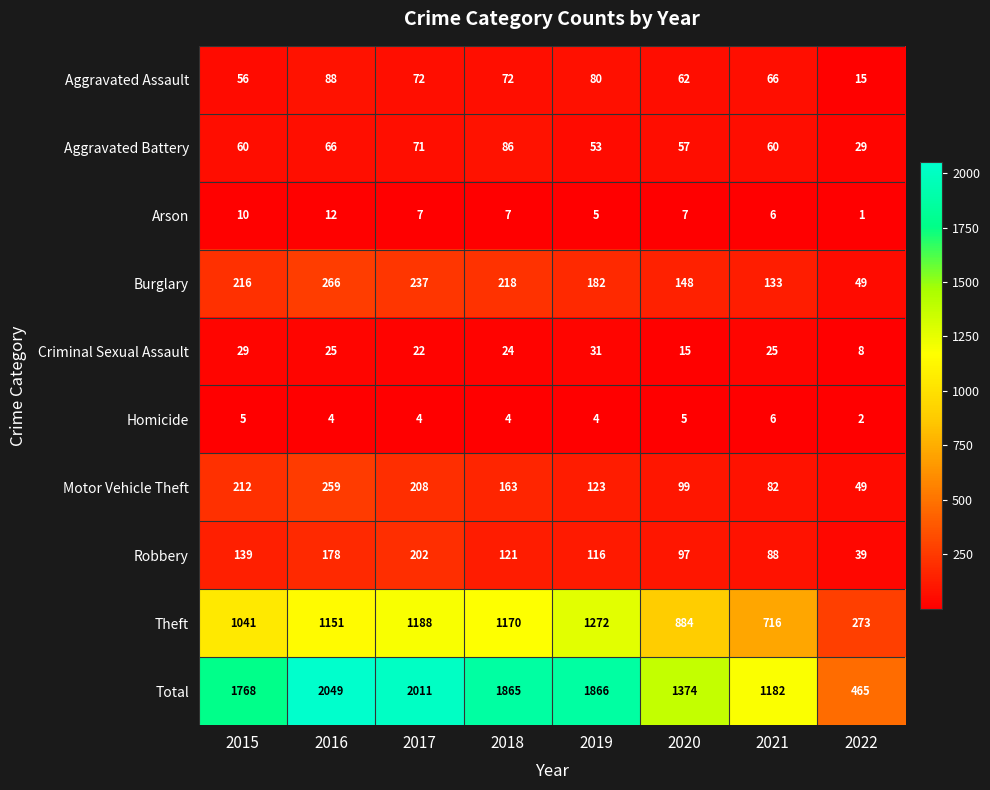

What is the difference between the Robbery values at 2022 and 2016?

139